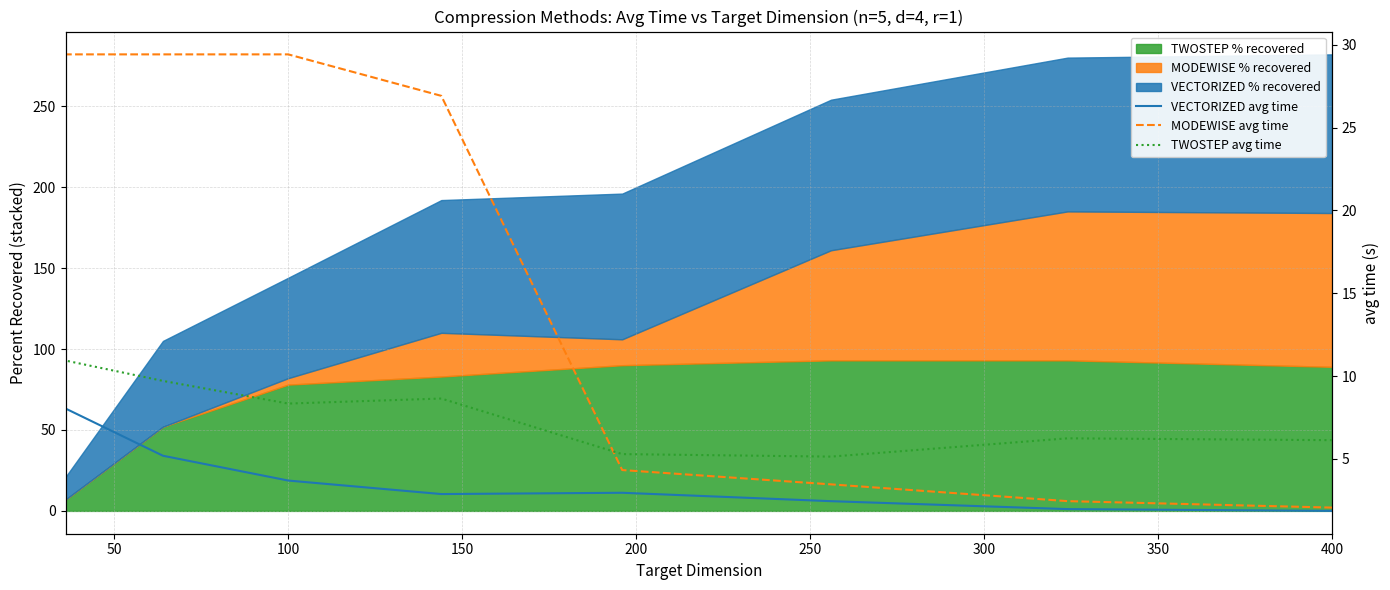

True or false: MODEWISE avg time and VECTORIZED avg time intersect in this chart.

False